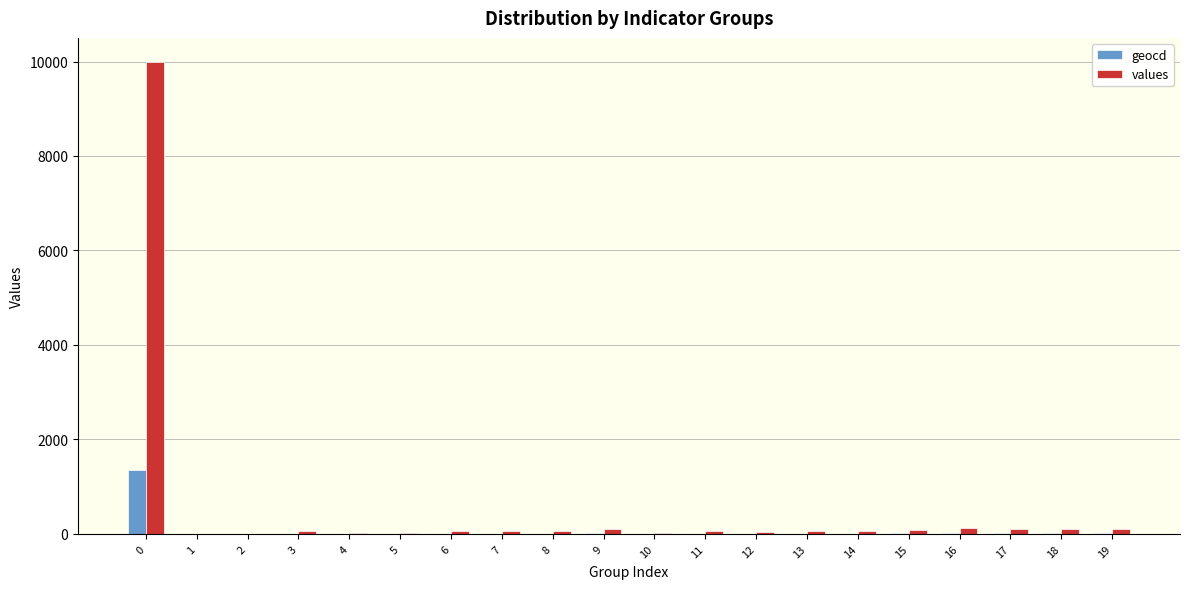

Which series has the largest total across all categories?

values